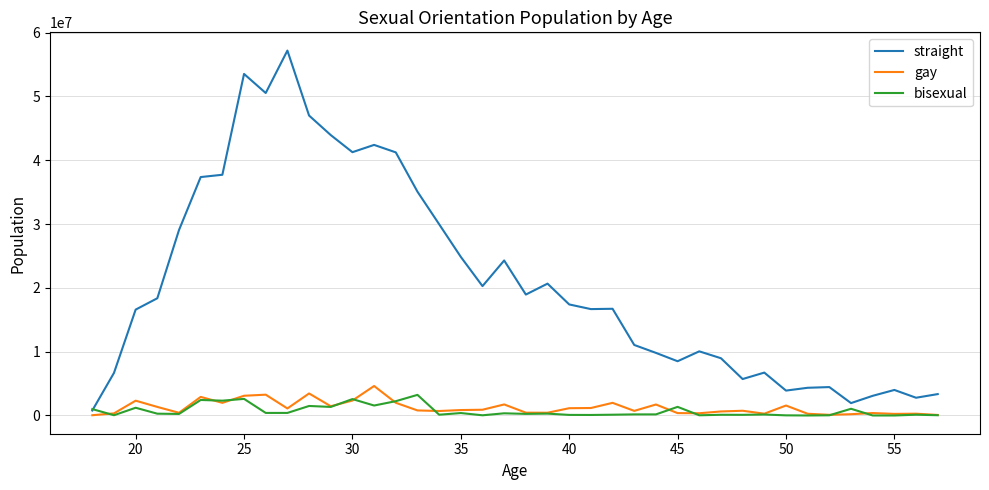

Which series has the widest spread of values?

straight